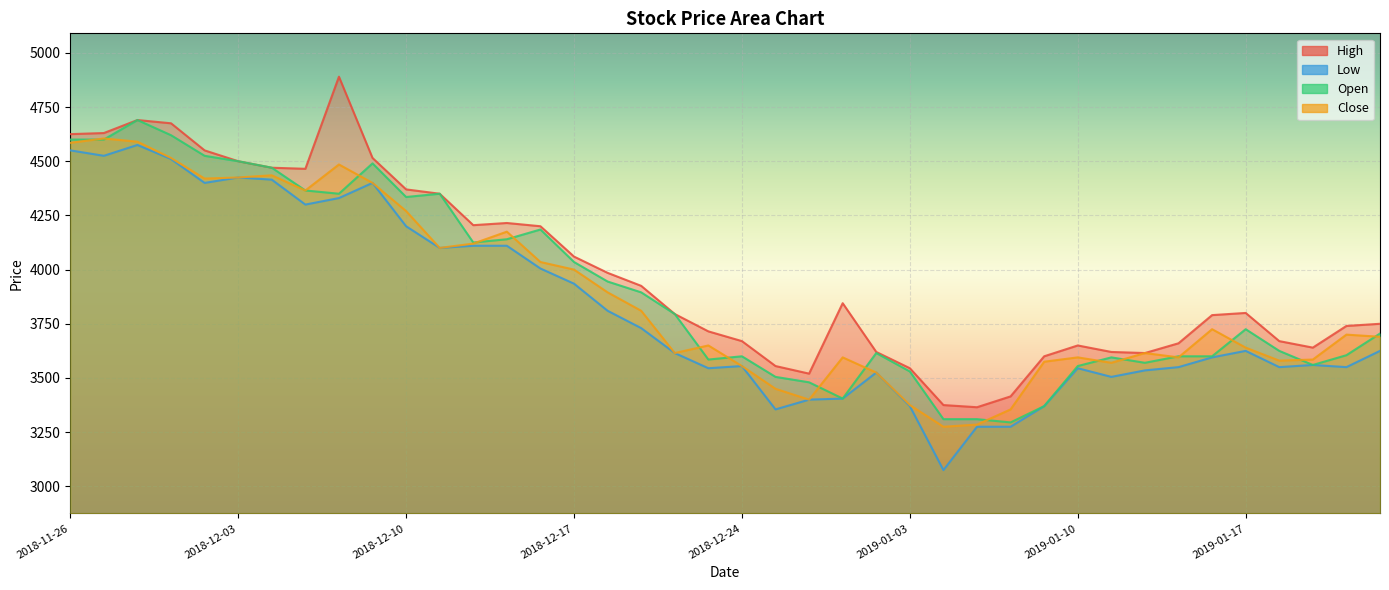

Which series changed the most between 2018-12-06 and 2019-01-10?

High